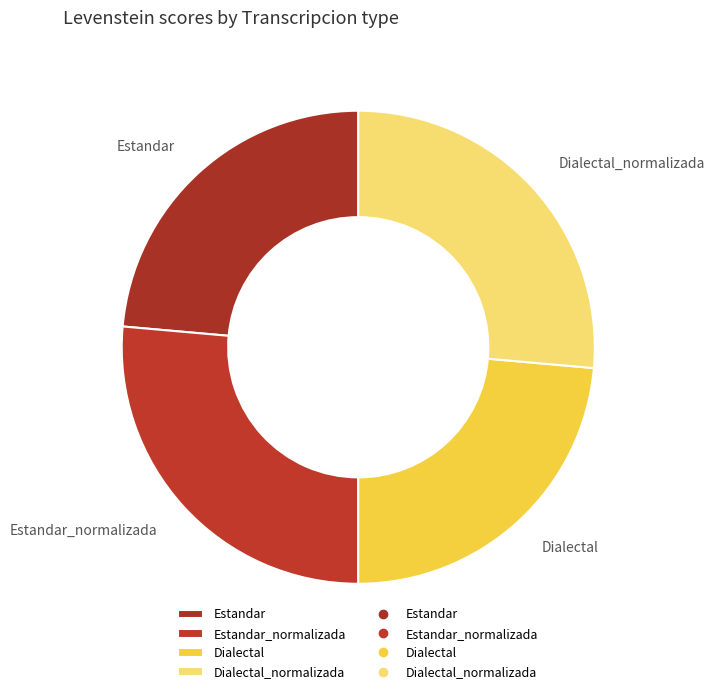

True or false: Estandar accounts for 24% of the total.

True